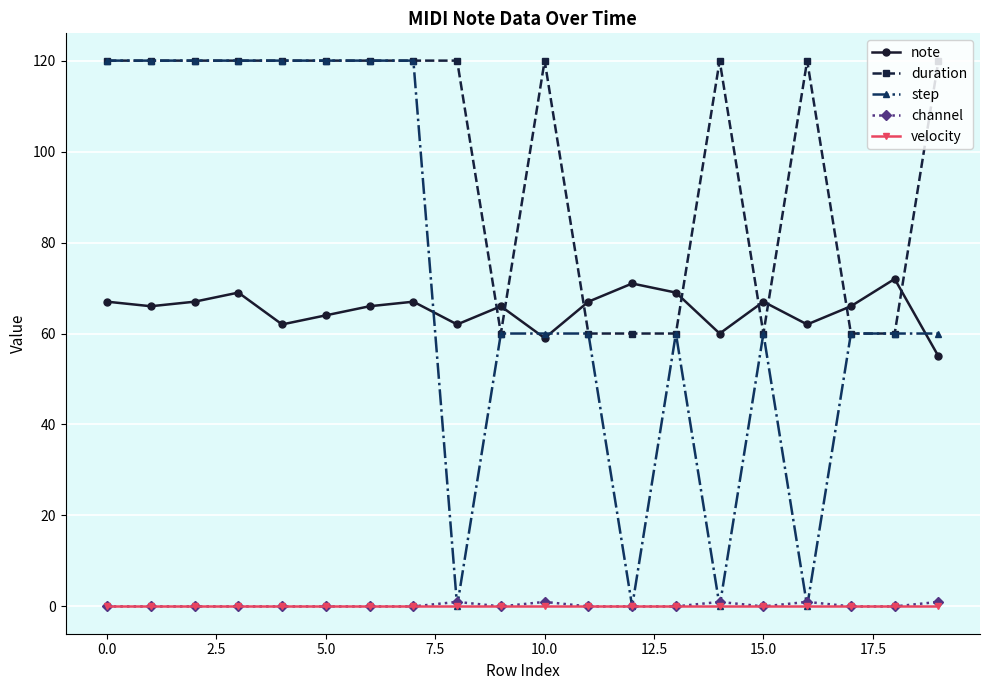

What is the value of the duration point at the 14th from the left?

60